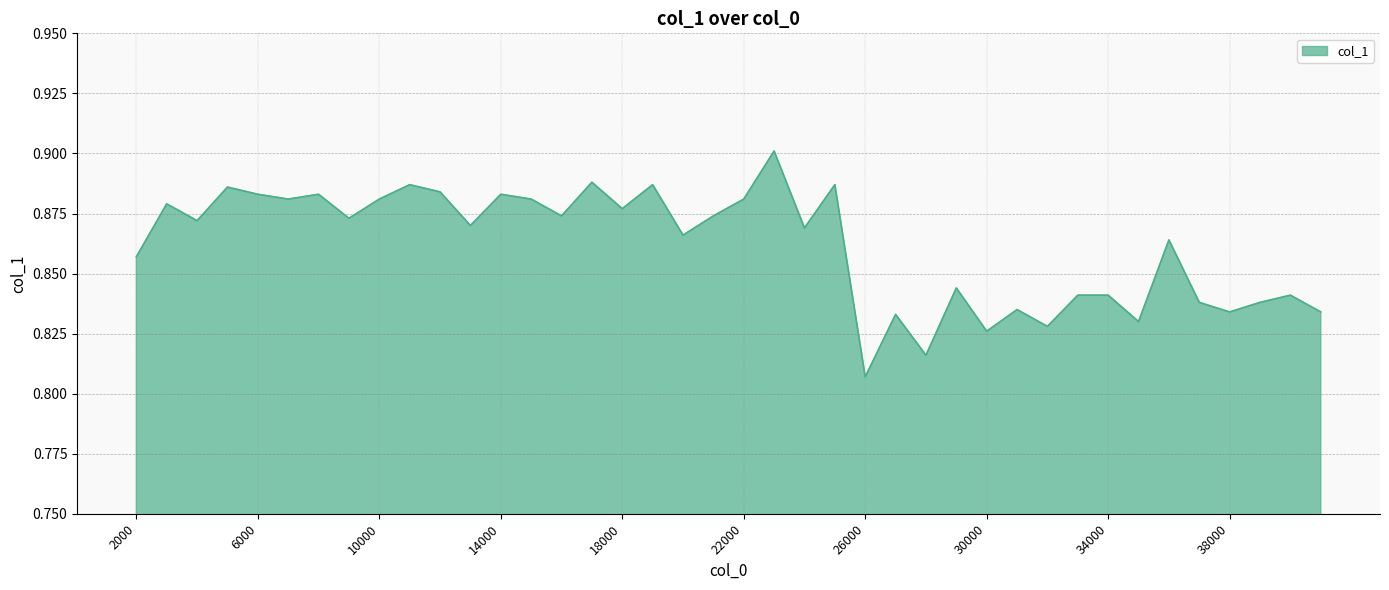

How many interior local valleys (lower than both neighbors) does the data have?

14